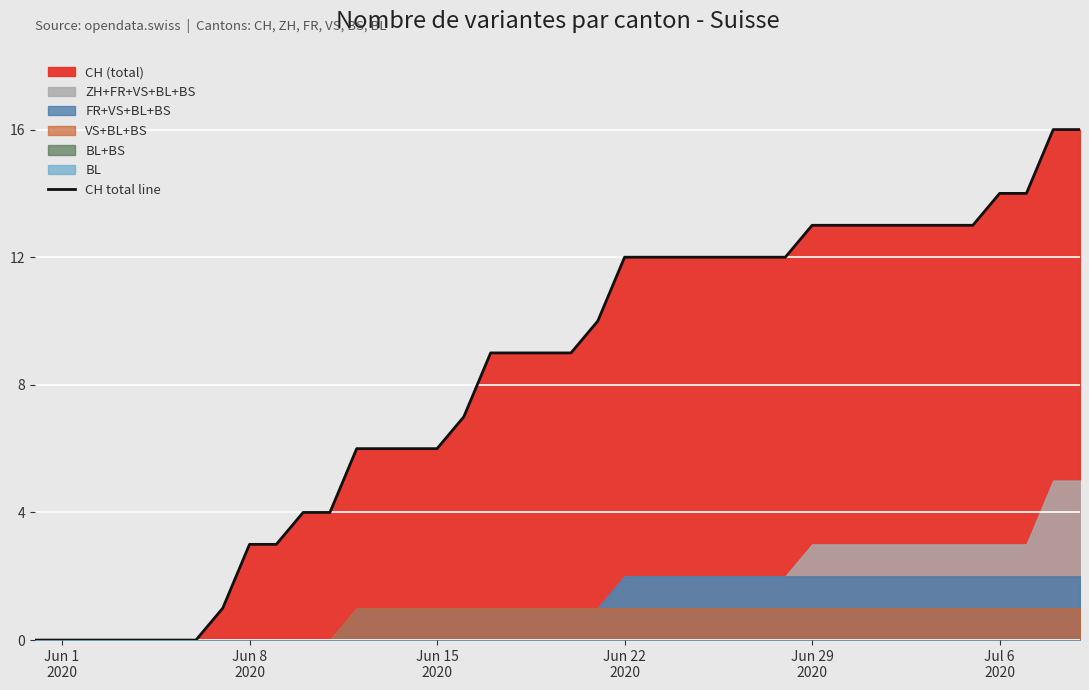

What is the maximum value for CH total line?

16